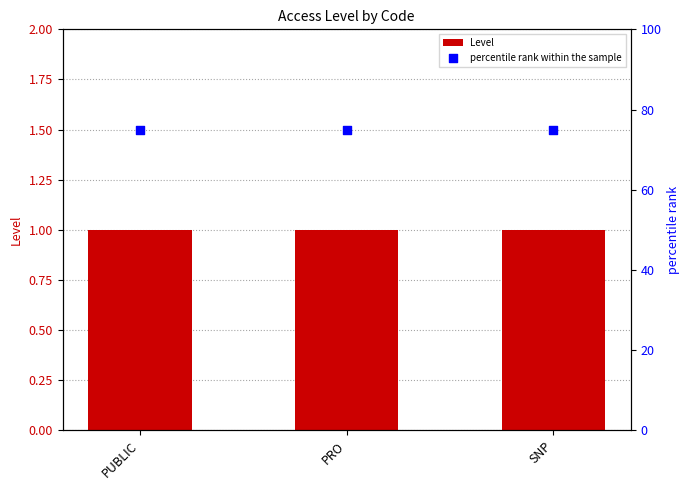

Which series has the widest spread of Y values?

Level